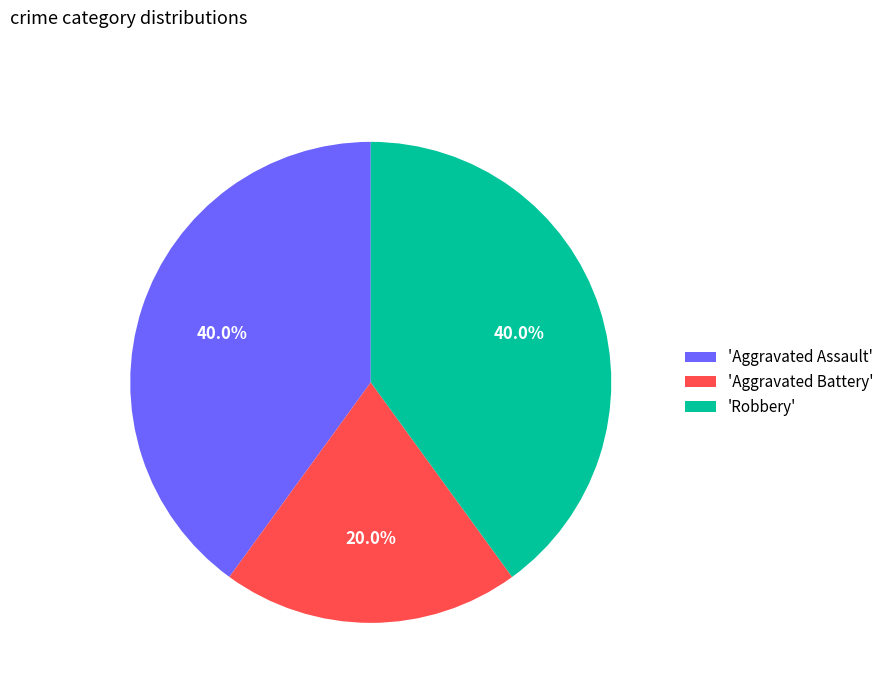

What portion of the pie excludes 'Aggravated Assault'?

60.0%